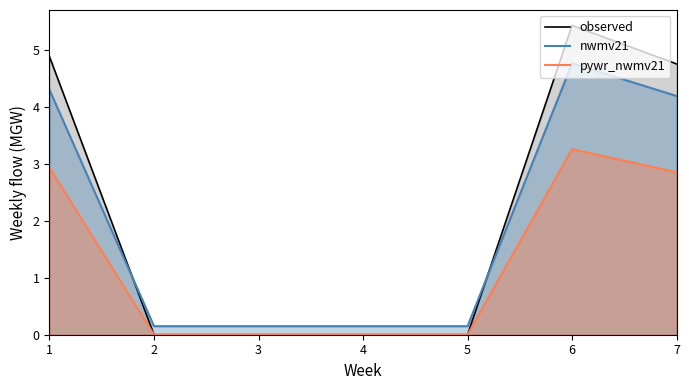

Count the pywr_nwmv21 values in the range 0 to 2.

4